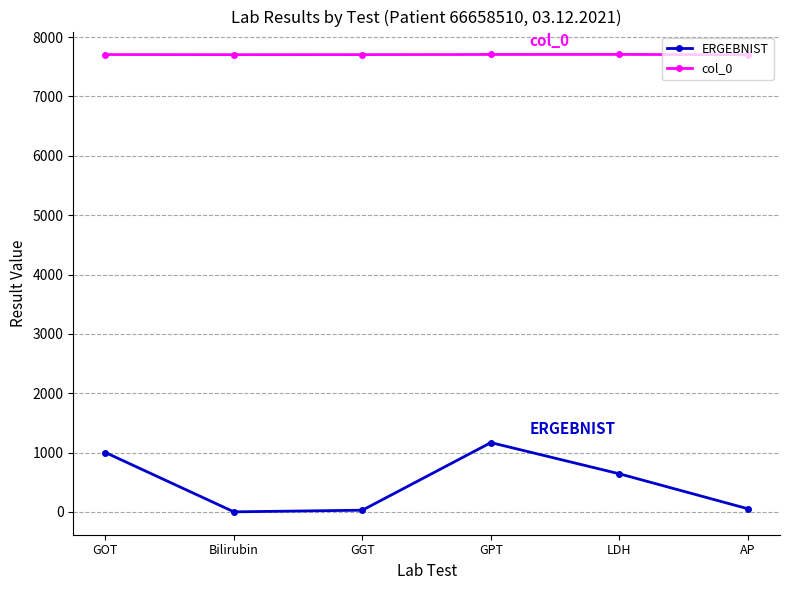

Count the number of categories in the chart.

6